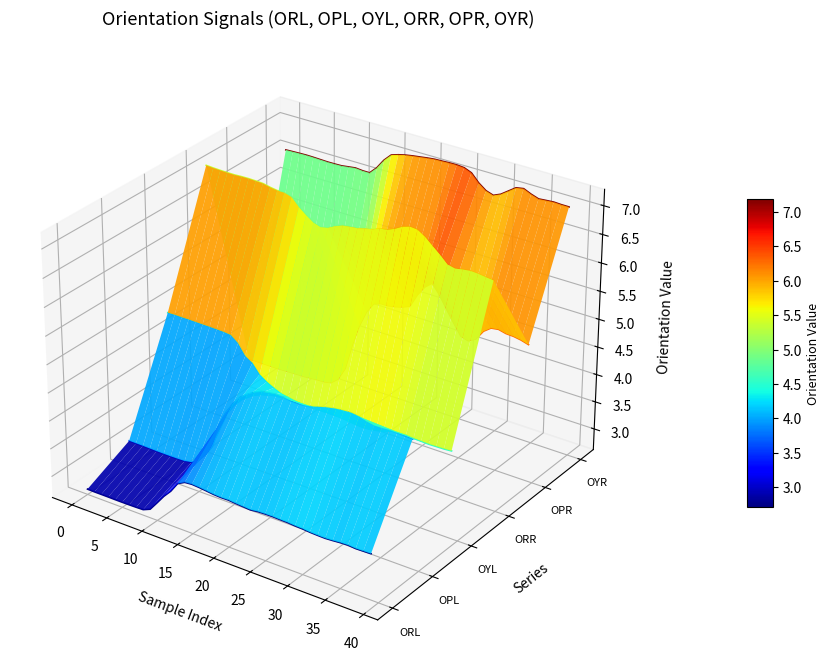

True or false: ORL and OYR intersect in this chart.

False